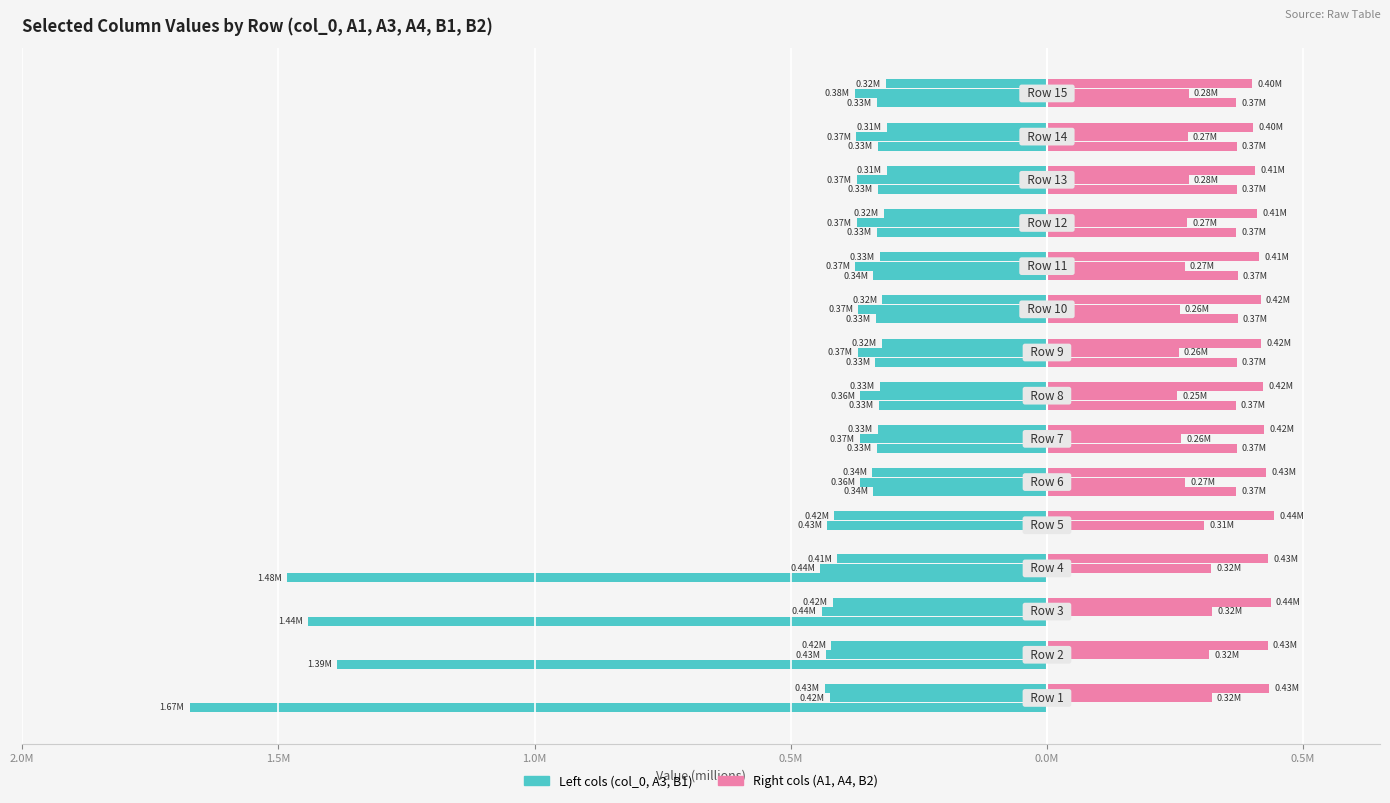

The A1 series shows 0.5 at 9. True or false?

False